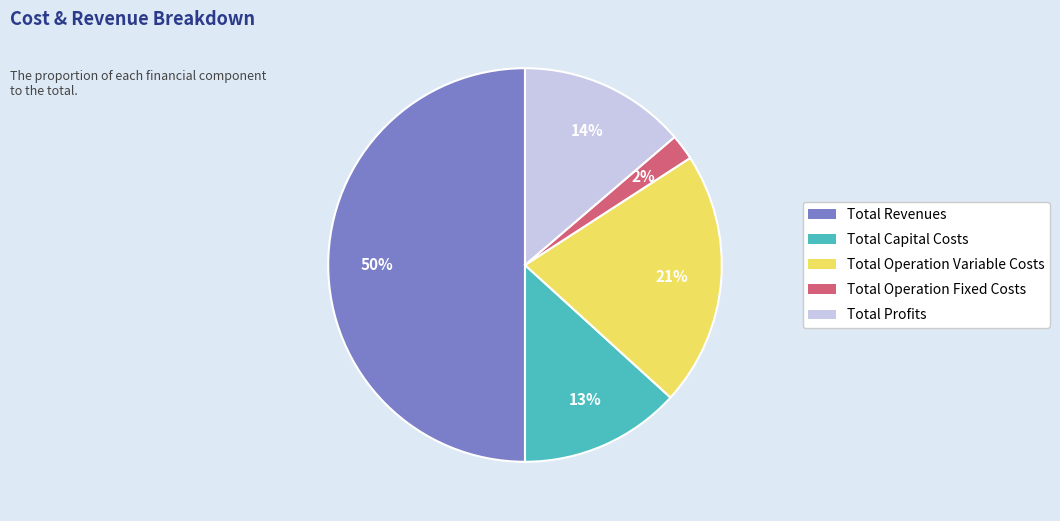

Combined, do Total Profits and Total Capital Costs account for over 50%?

No